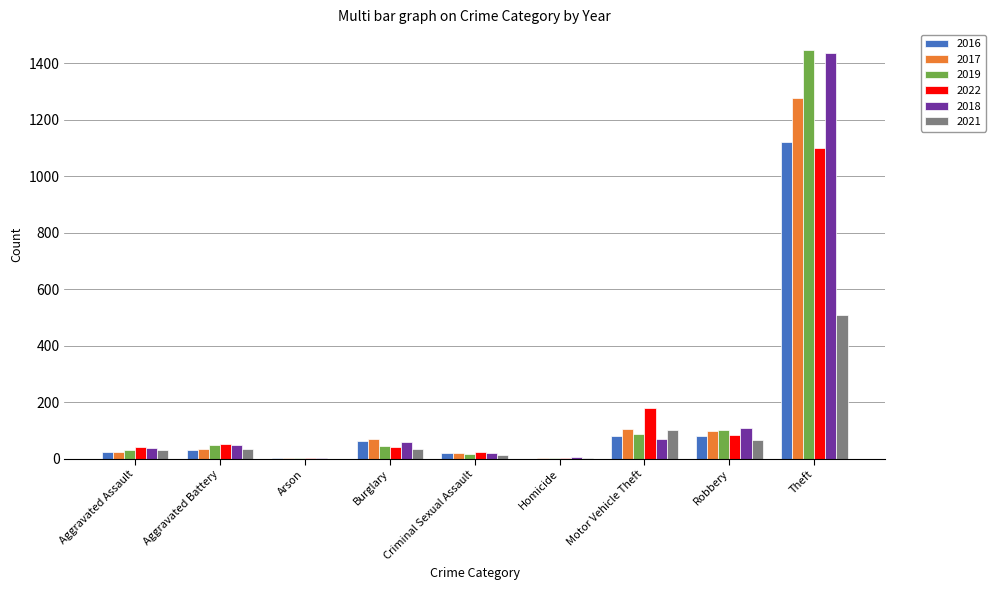

At which category is the sum across all series the highest?

Theft